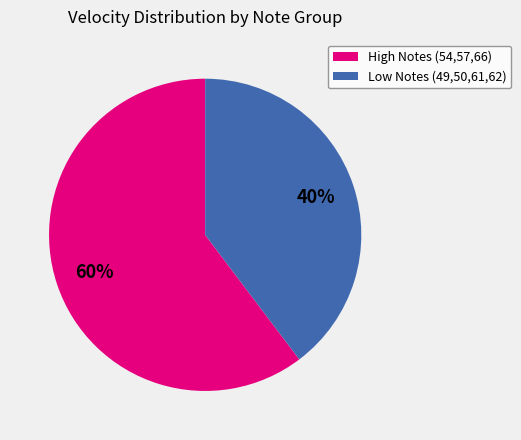

What percentage is the Low Notes (49,50,61,62) slice, to the nearest percent?

40%